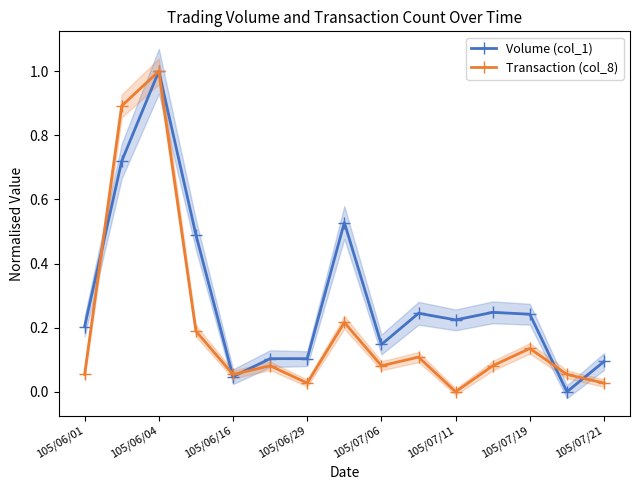

At which label does Volume (col_1) reach its peak?

105/06/04